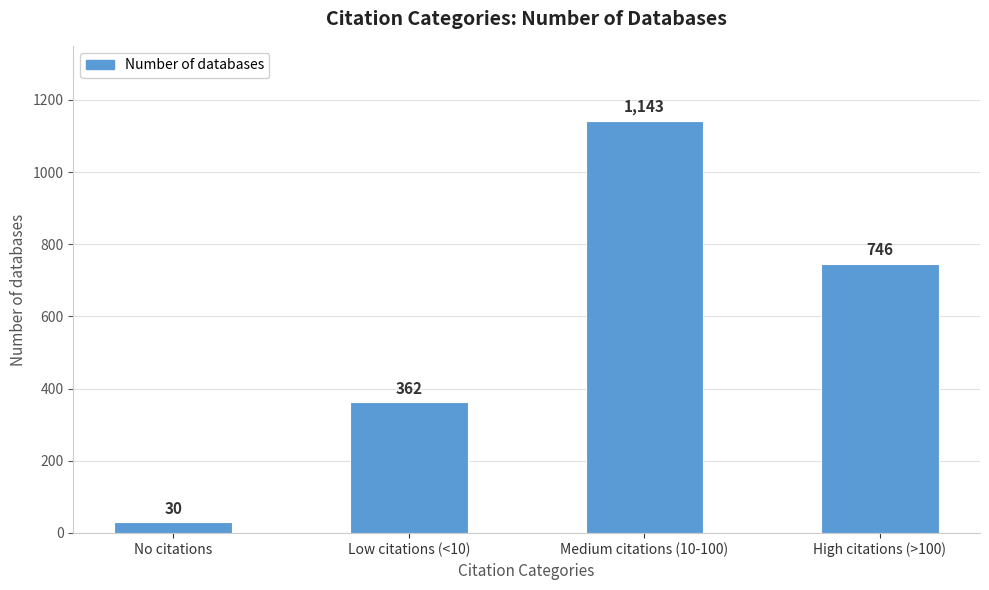

What is the change in value from No citations to Low citations (<10)?

+332